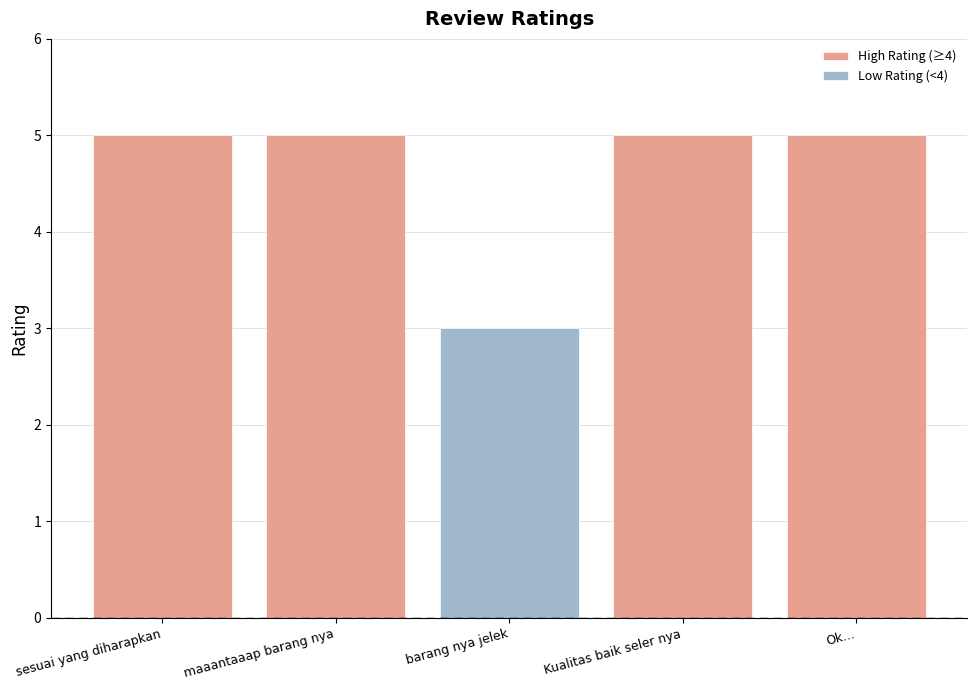

Reading right to left, extract all data points from this chart.

High Rating (≥4): 5	5	0	5	5
Low Rating (<4): 0	0	3	0	0